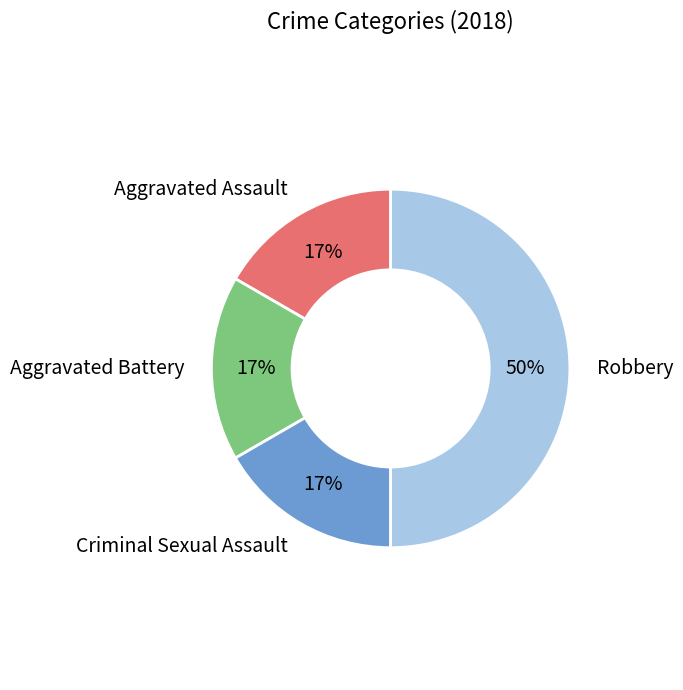

To the nearest percent, what is the difference between the largest and smallest slice percentages?

33%